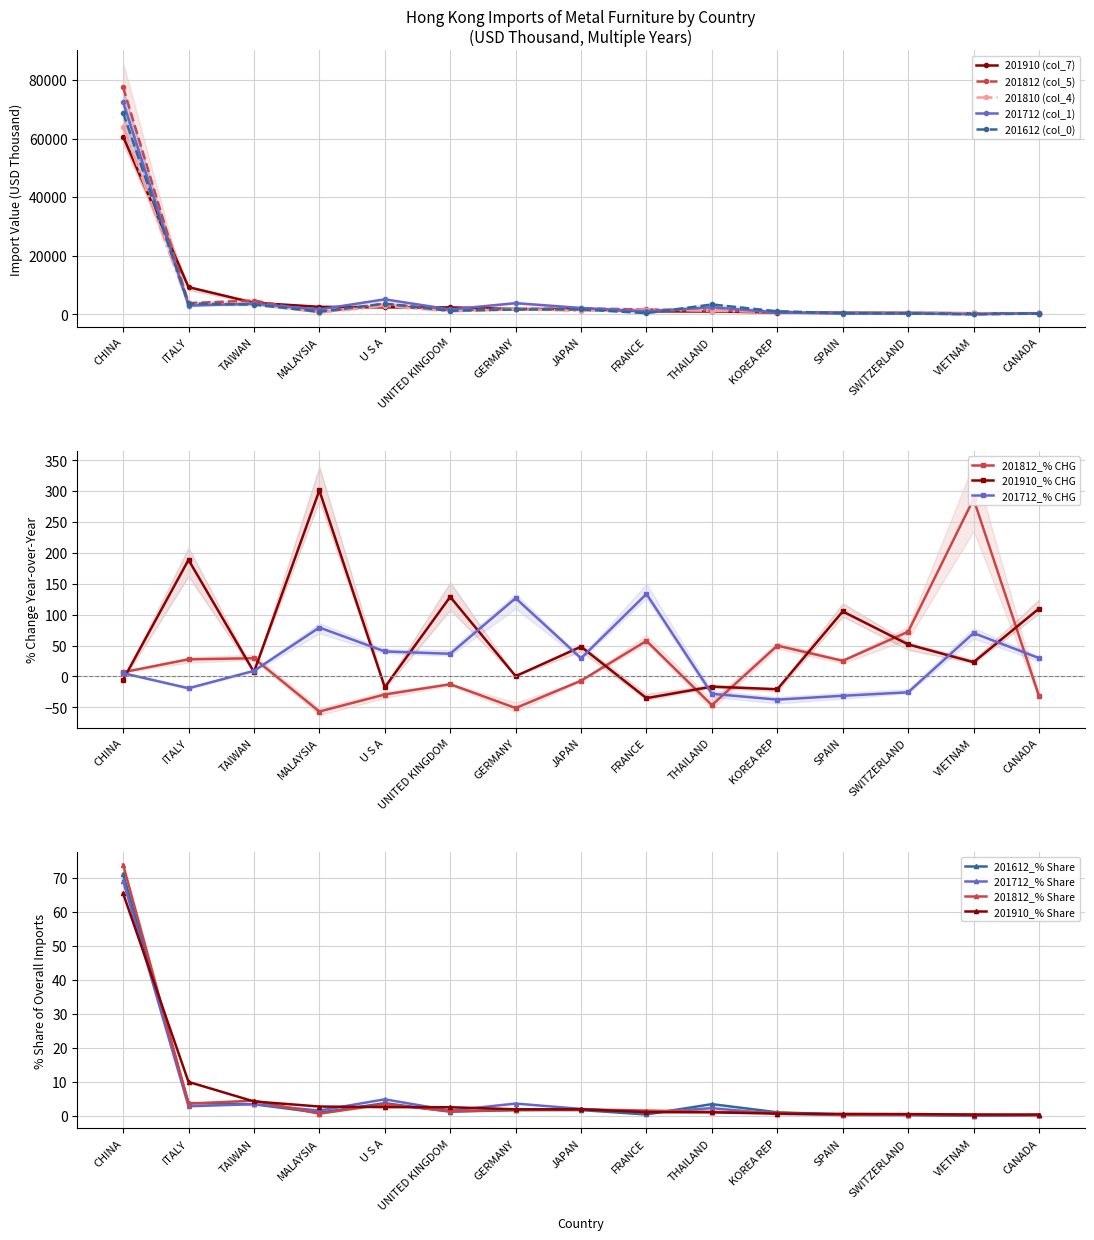

In 201612 (col_0), how many points are higher than both neighbors (excluding endpoints)?

3